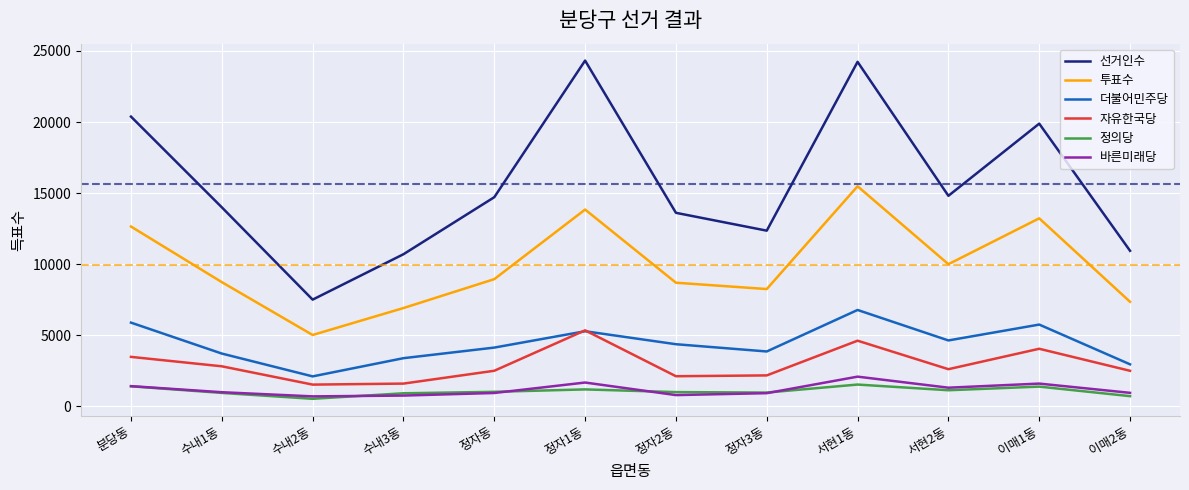

How many values in the 더불어민주당 series are below 4379?

6